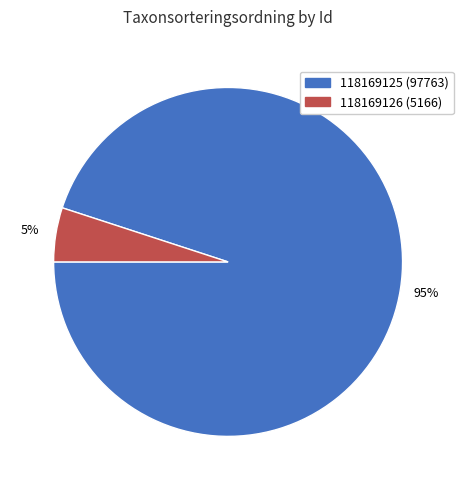

The 118169125 slice represents 95% of the pie. True or false?

True